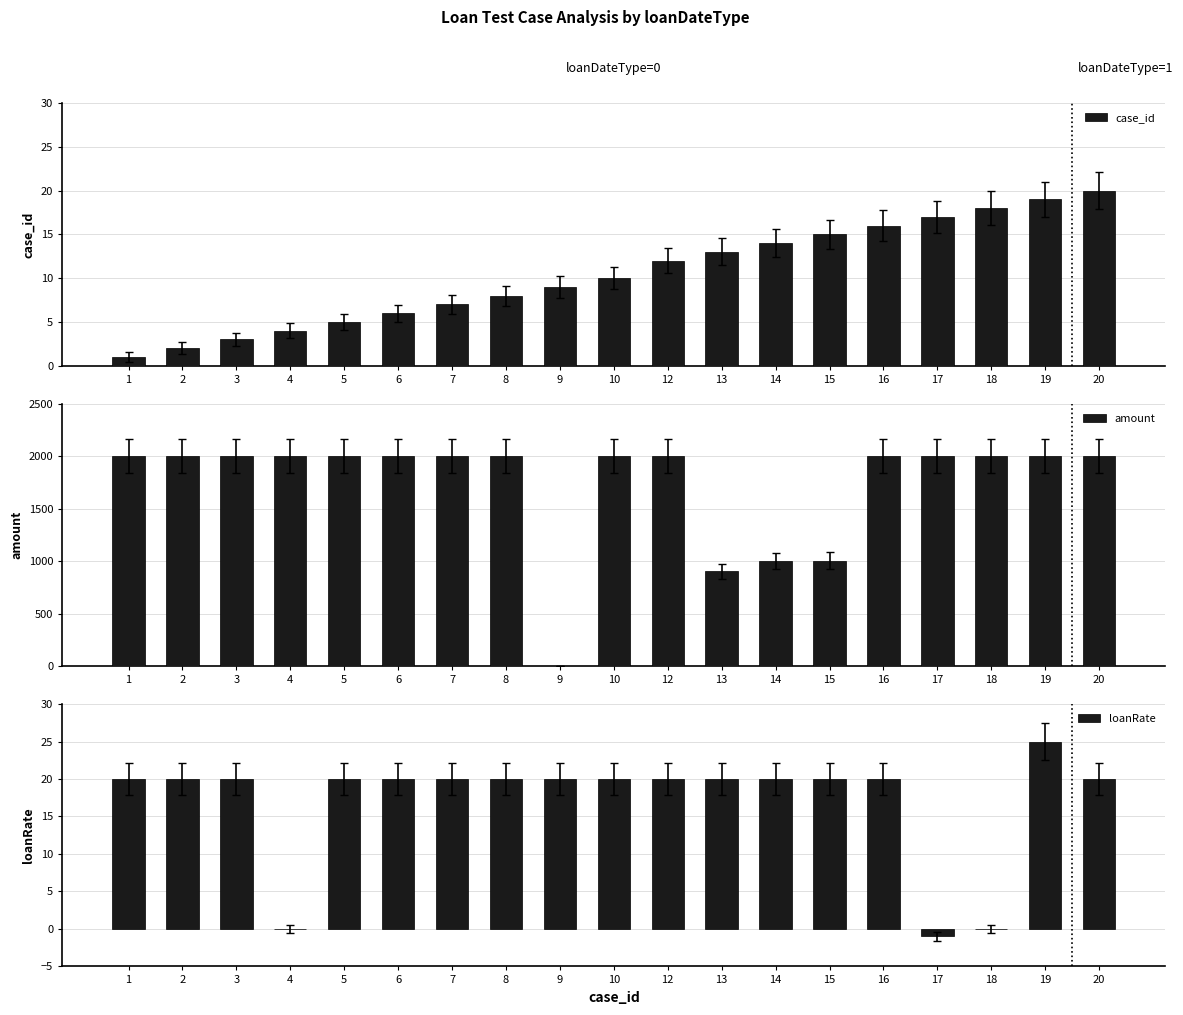

Which series has the largest total across all categories?

amount